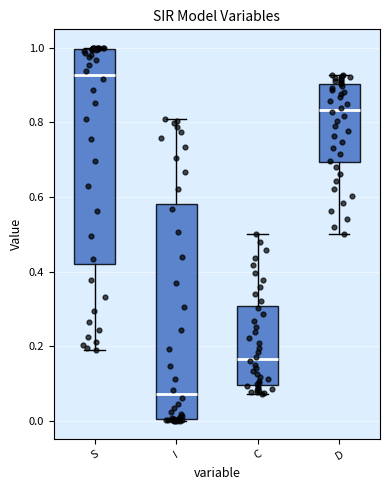

Reading left to right, transcribe this box plot: for each box, give where its median line is, the range the box spans, and where its two whiskers end, as read against the y-axis. The values are not printed on the chart, so give them approximately, as read against the axis.

S: median 0.92, box 0.42 to 1.00, whiskers 0.20 to 1.00
I: median 0.08, box 0.00 to 0.58, whiskers 0.00 to 0.80
C: median 0.16, box 0.10 to 0.30, whiskers 0.08 to 0.50
D: median 0.84, box 0.70 to 0.90, whiskers 0.50 to 0.92